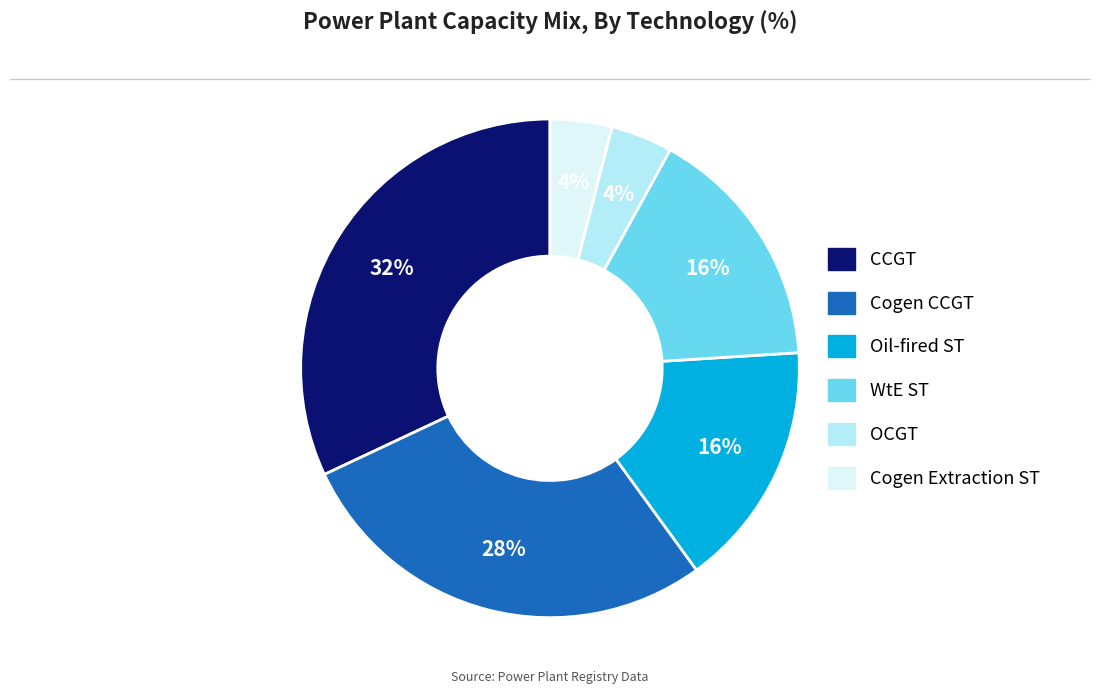

How many slices are in this pie chart?

6